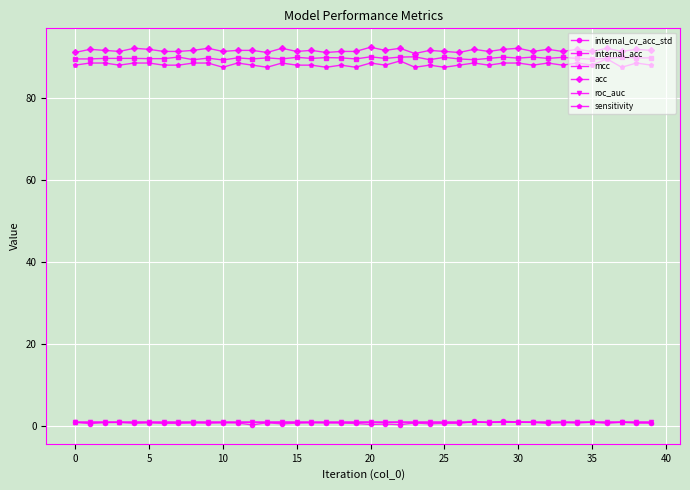

What is the greatest value displayed?

92.5